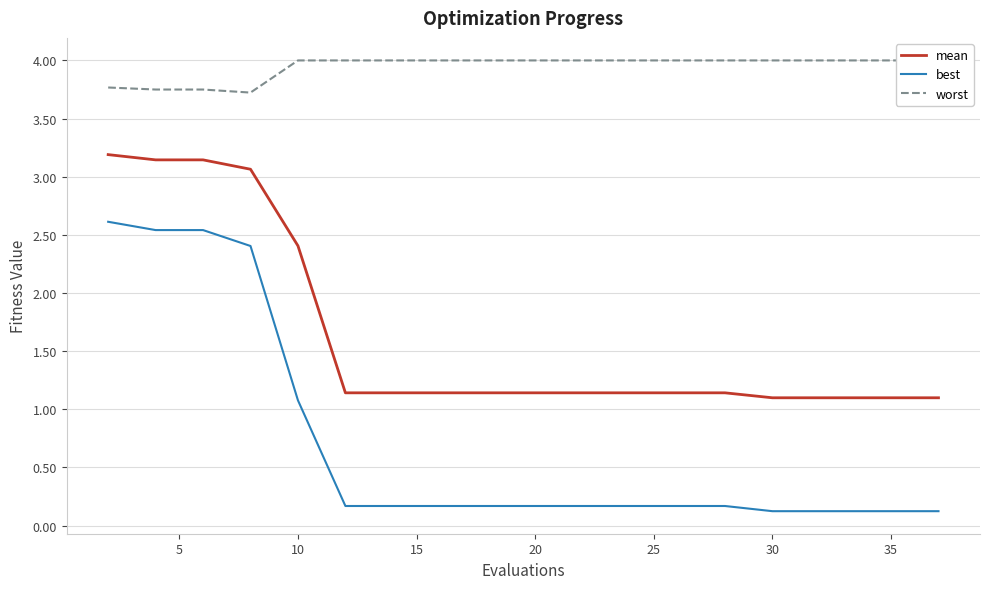

Count the number of categories in the chart.

20